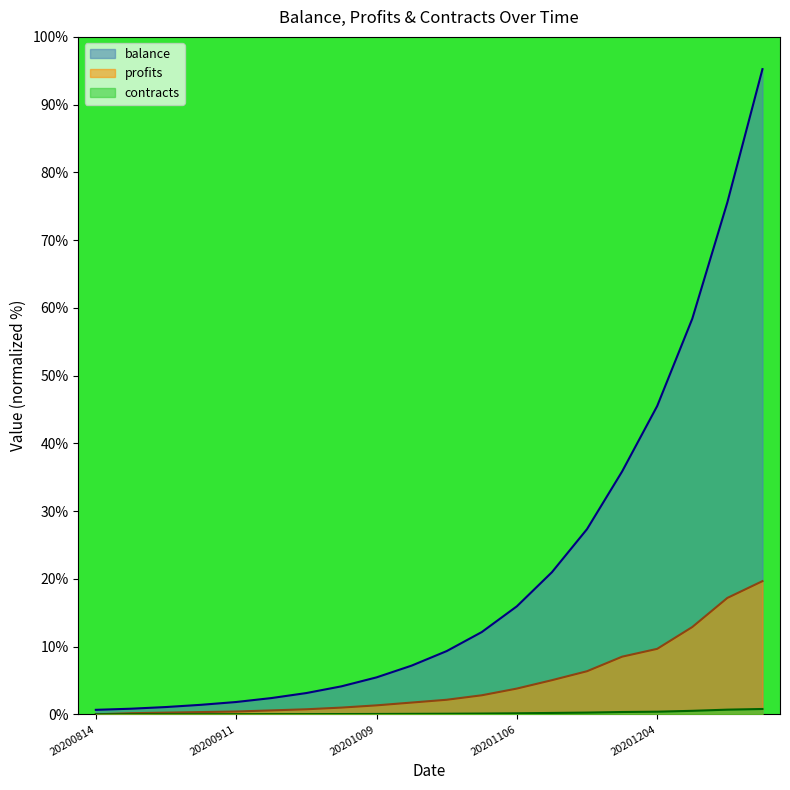

At which label does balance reach its peak?

20201225